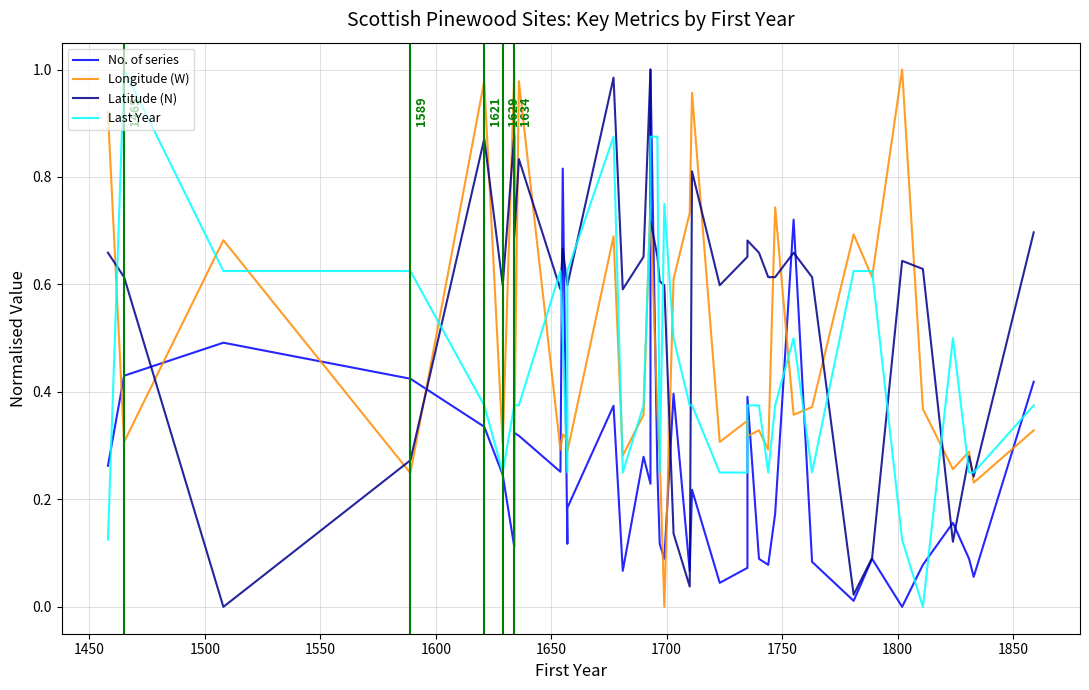

What is the maximum value shown in the chart?

1.0